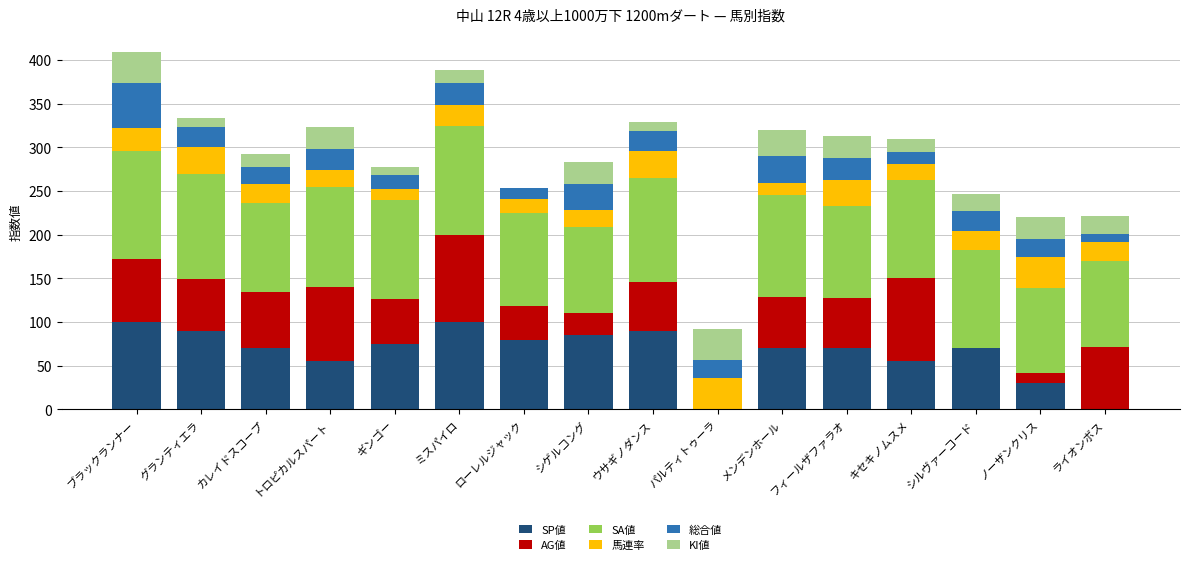

What is the total value across all series at シルヴァーコード?

247